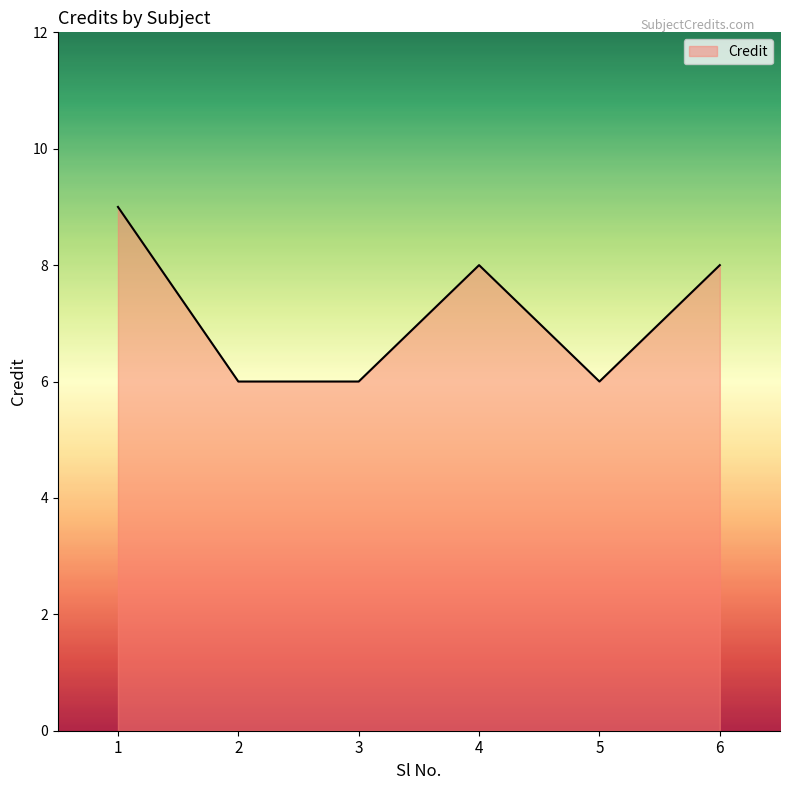

What is the maximum value shown in the chart?

9